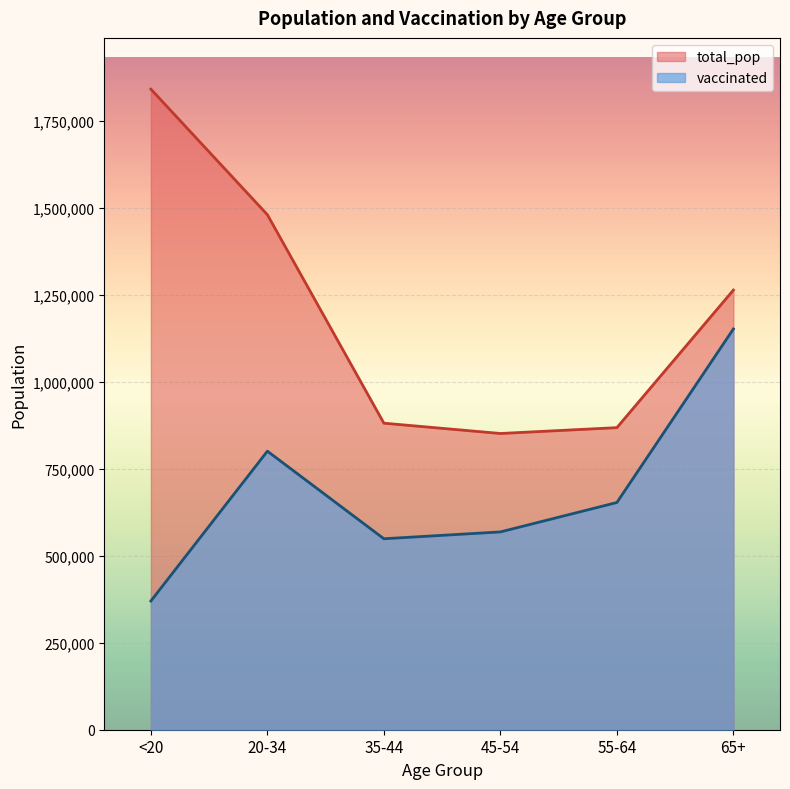

Reading left to right, transcribe all the data shown in this chart.

total_pop: 1842004	1480898	881451	851820	868629	1264218
vaccinated: 370117	800964	549117	568782	653375	1152341